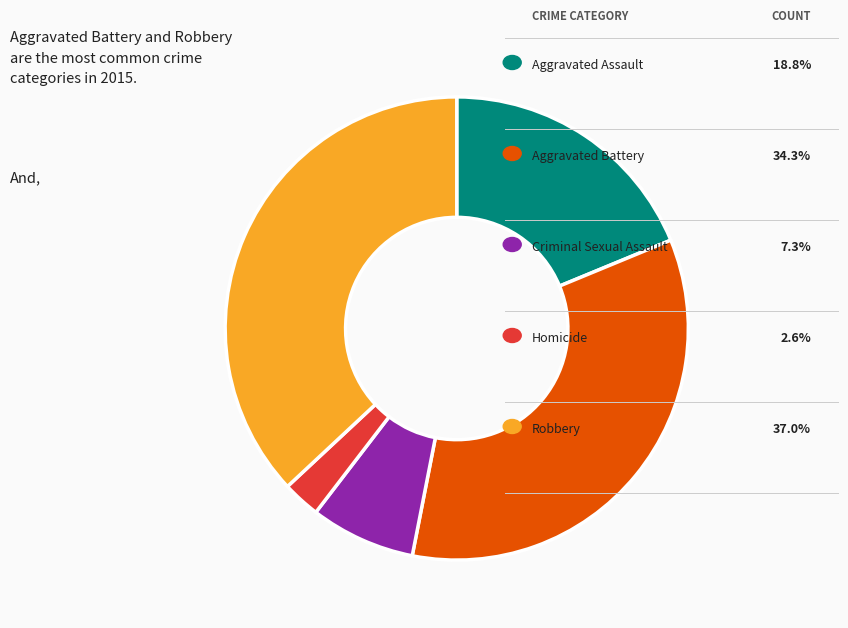

To the nearest percent, what is the combined percentage of Robbery and Homicide?

40%